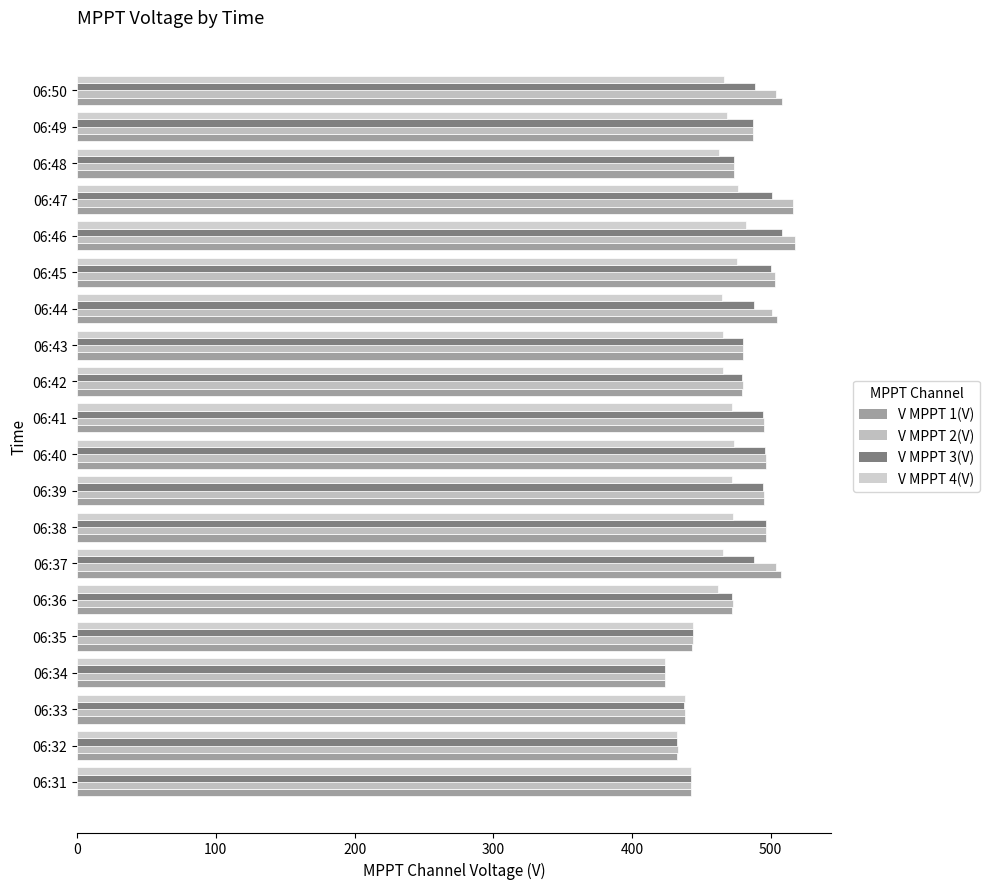

Reading left to right, list all the values displayed in this chart.

V MPPT 1(V): 442.5	432.6	437.9	423.5	443.5	472.3	507.5	496.3	494.9	496.3	495.0	479.4	479.8	504.7	502.9	517.5	516.4	473.5	487.0	507.8
V MPPT 2(V): 442.9	433.2	438.4	424.0	443.9	472.8	503.5	496.7	495.2	496.7	495.3	479.9	480.2	501.2	503.2	517.8	515.9	473.9	487.4	504.1
V MPPT 3(V): 442.5	432.7	437.8	423.7	443.8	472.4	488.2	496.5	494.7	496.2	494.7	479.6	479.8	487.6	500.3	507.8	501.1	473.3	487.2	488.8
V MPPT 4(V): 442.5	432.8	437.9	423.8	443.7	462.0	465.6	473.1	472.3	473.2	472.3	465.3	465.5	465.1	475.9	482.0	476.7	462.7	468.8	466.0